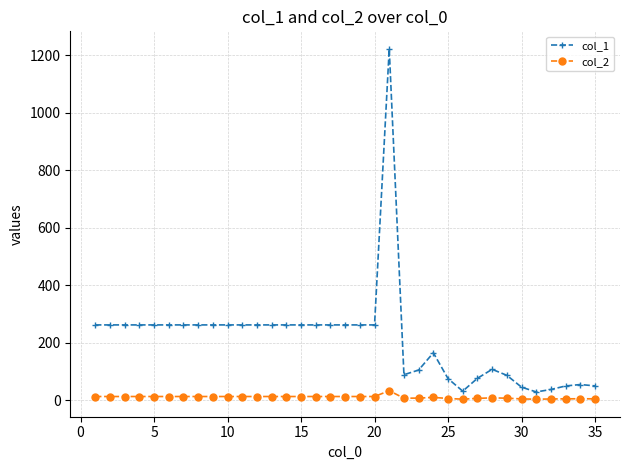

What is the maximum value shown in the chart?

1222.9